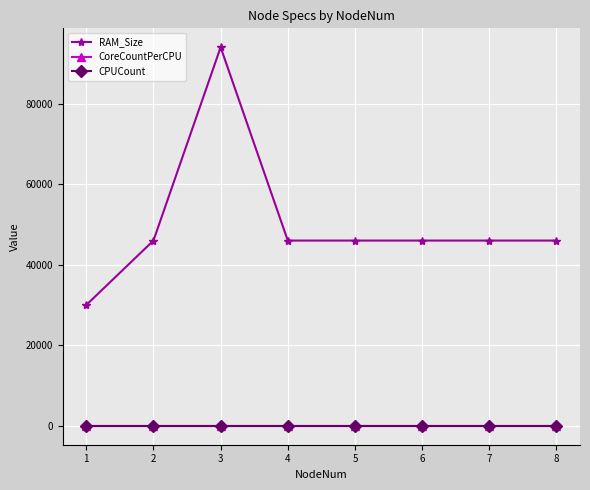

Reading left to right, list all the values displayed in this chart.

RAM_Size: 30000	46000	94000	46000	46000	46000	46000	46000
CoreCountPerCPU: 4	4	4	4	4	4	4	4
CPUCount: 2	2	2	2	2	2	2	2